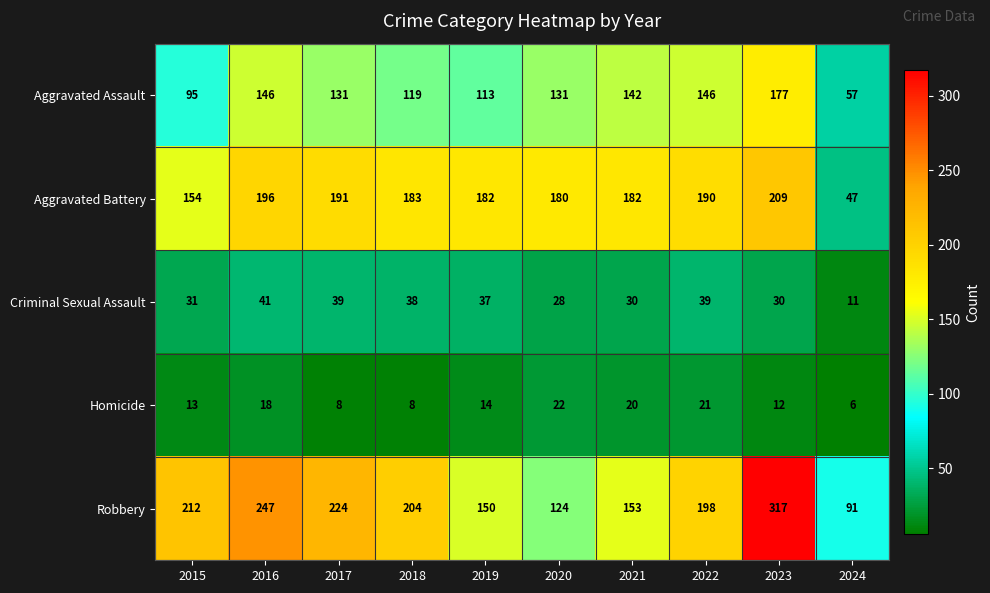

At 2020, list the series in order from smallest to largest.

Homicide, Criminal Sexual Assault, Robbery, Aggravated Assault, Aggravated Battery